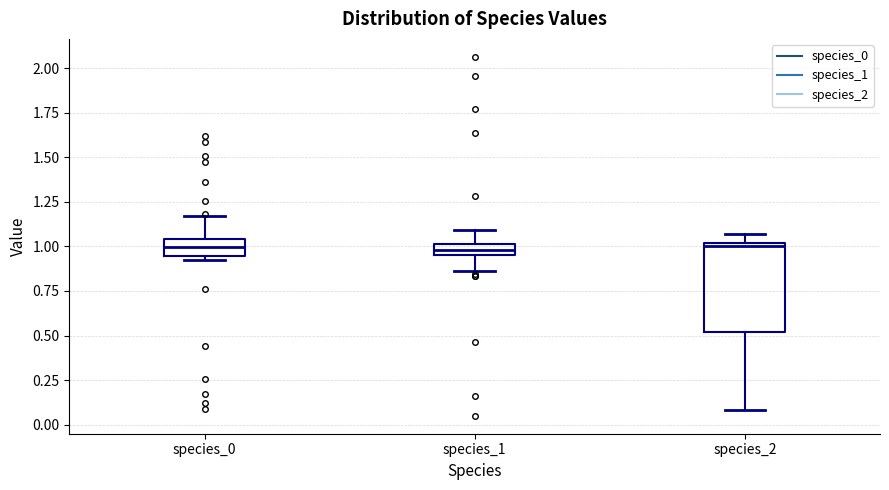

Which box is the tallest, from its lower edge to its upper edge?

species_2